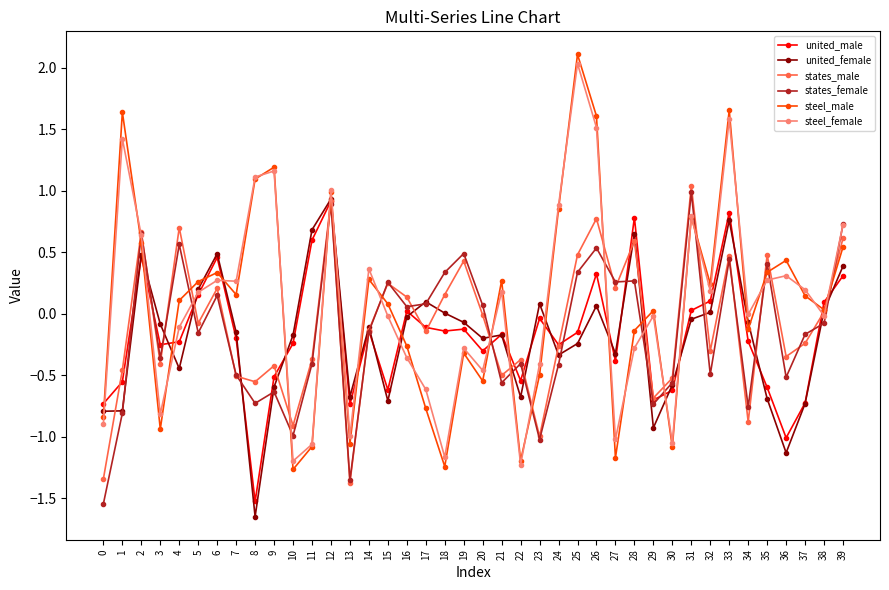

Does the chart display data point markers on the line(s)?

Yes